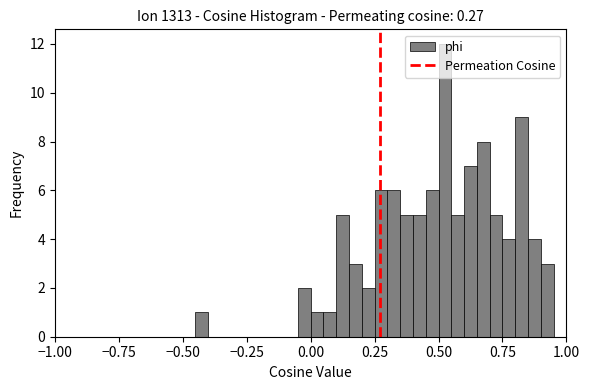

Around what value on the x-axis is the tallest bar? Give the approximate position of its centre, as read against the axis.

0.55